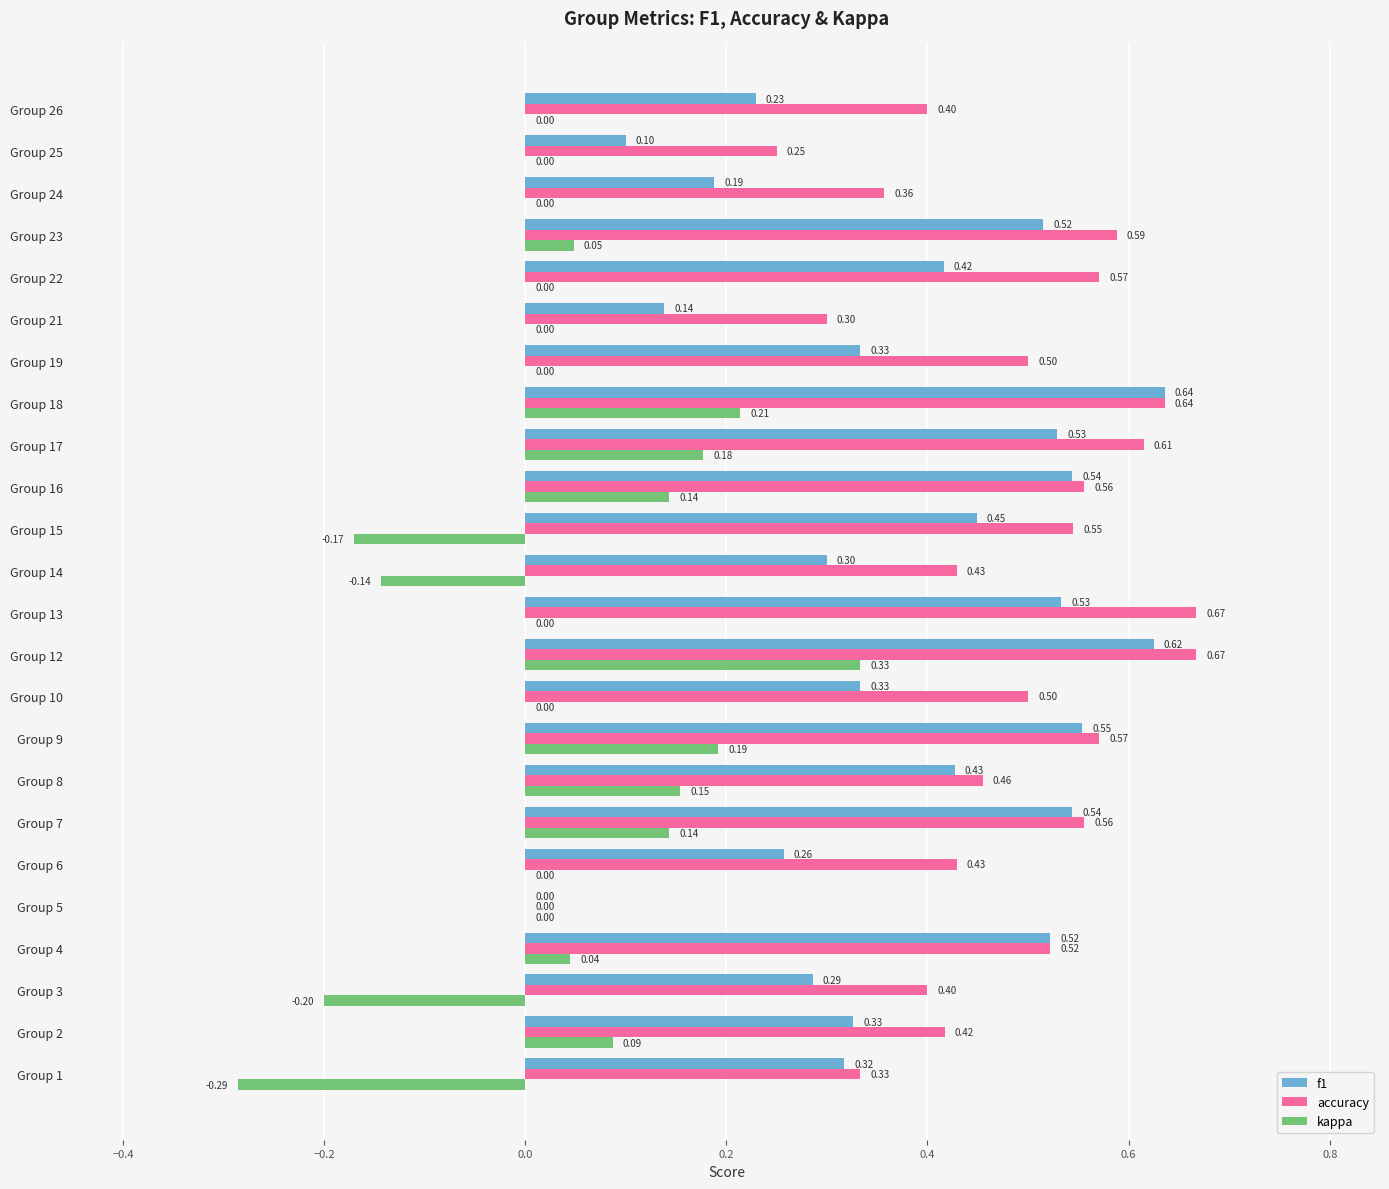

Which series has the largest total across all categories?

accuracy